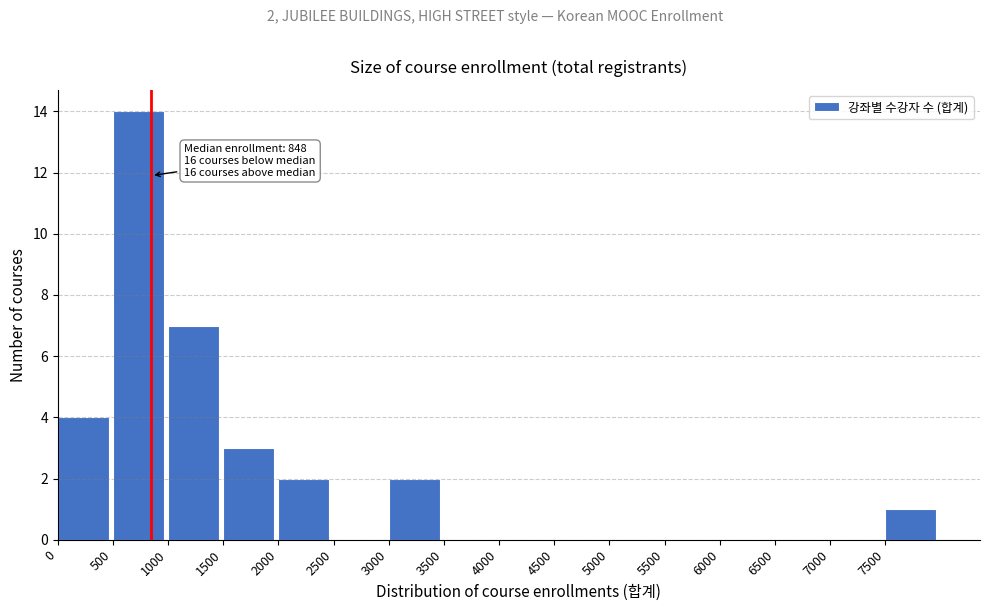

Over which range of the x-axis is the bar tallest?

500 to 1000